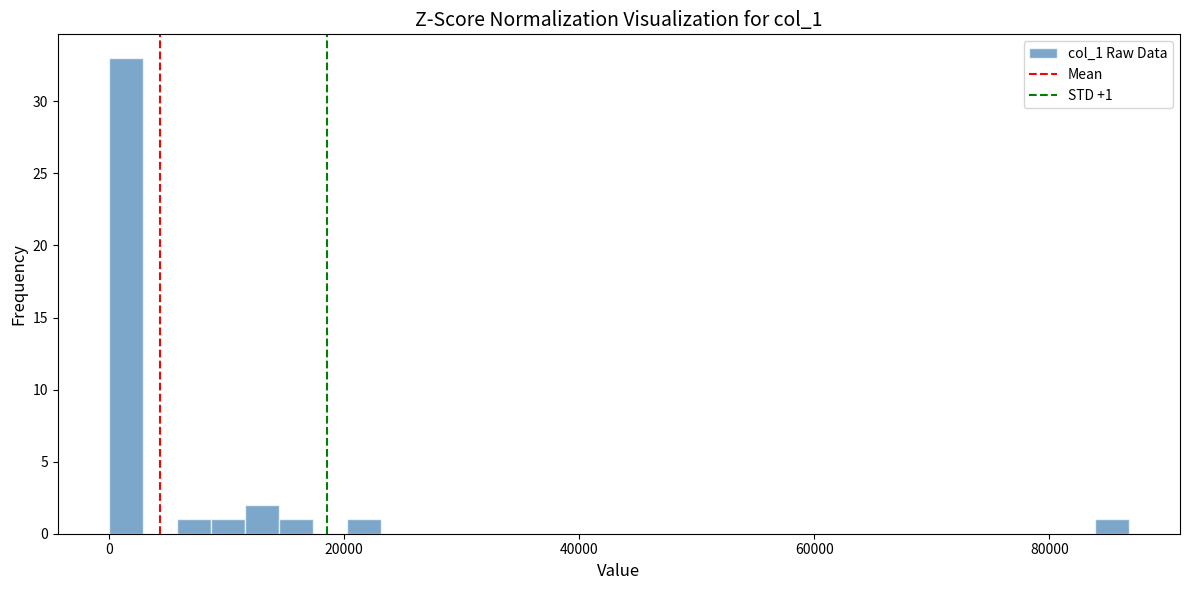

Read against the x-axis, roughly where is the centre of the tallest bar?

2000